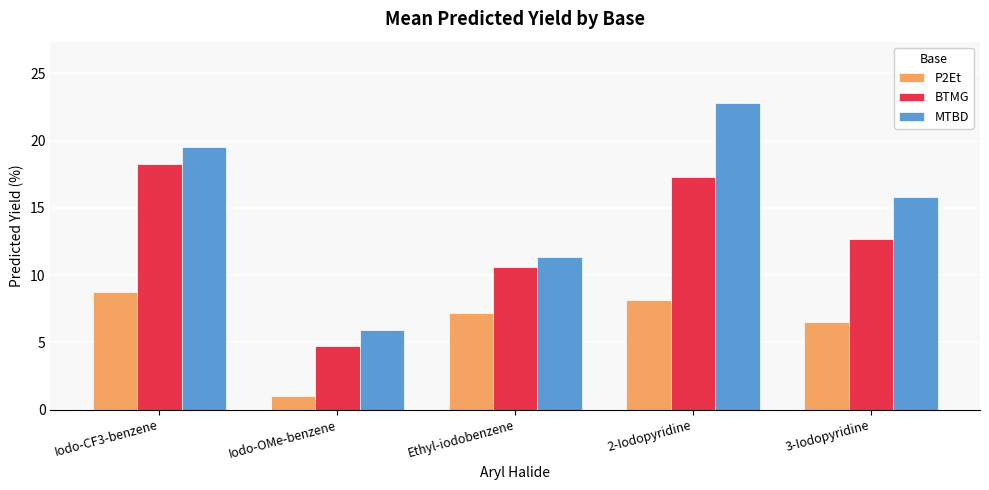

What are all the series names shown in the legend?

P2Et, BTMG, MTBD